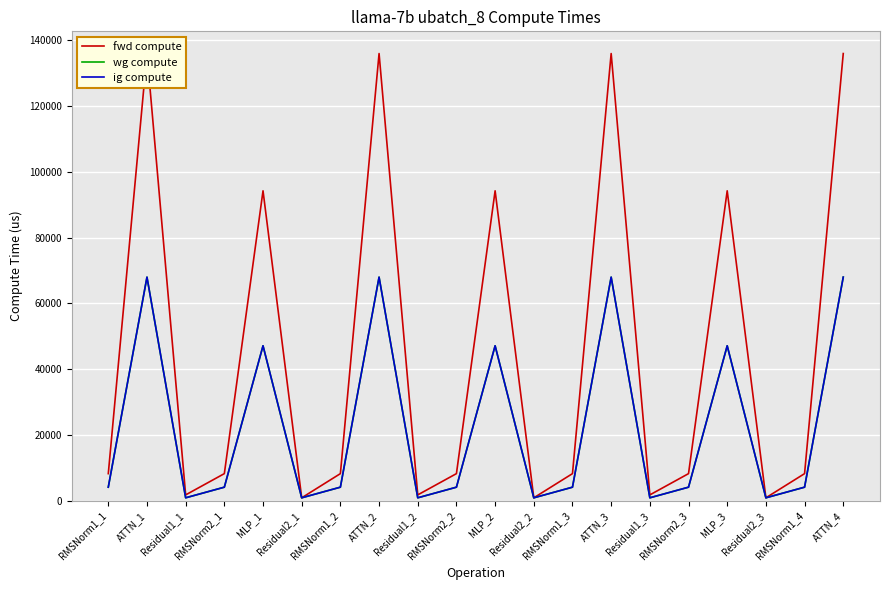

True or false: fwd compute and wg compute cross at least once.

False